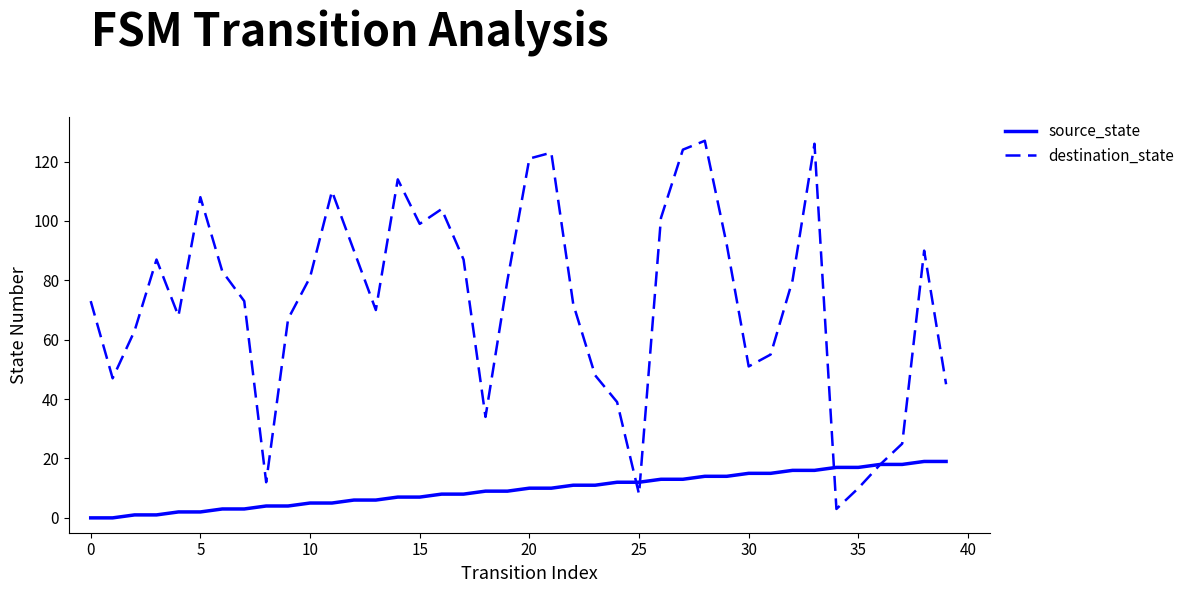

Reading left to right, what are all the values shown in this chart?

source_state: 0	0	1	1	2	2	3	3	4	4	5	5	6	6	7	7	8	8	9	9	10	10	11	11	12	12	13	13	14	14	15	15	16	16	17	17	18	18	19	19
destination_state: 73	47	63	87	68	108	83	73	12	67	81	110	90	70	114	99	104	87	34	80	121	123	72	48	39	8	101	124	127	92	51	55	80	126	3	10	18	25	90	45